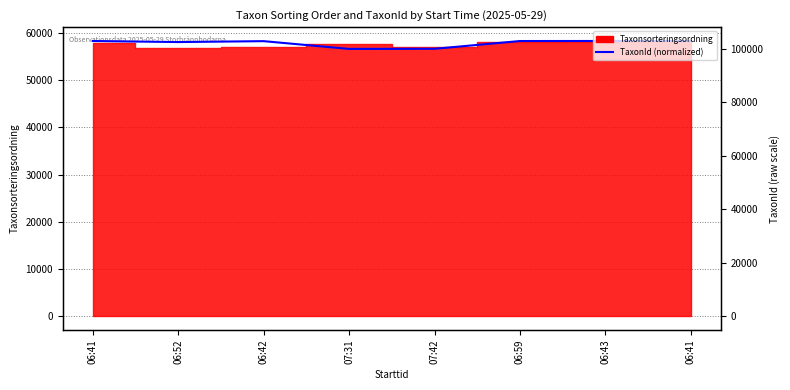

Reading left to right, transcribe all the data shown in this chart.

58306.6	58083.0	58276.1	56631.7	56655.5	58302.7	58310.6	58327.0